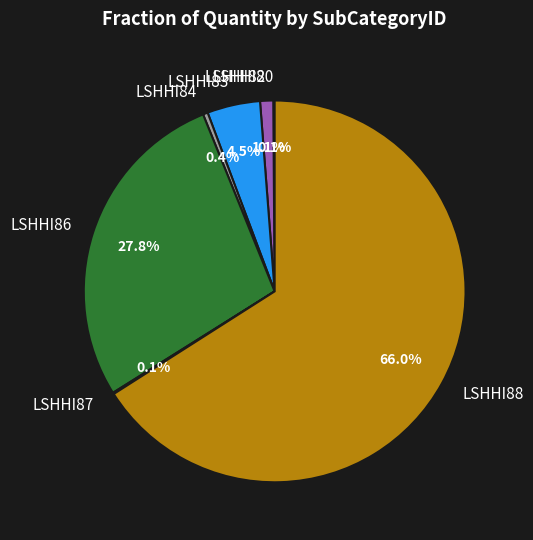

Between LSHHI82 and LSHHI83, which is larger?

LSHHI83